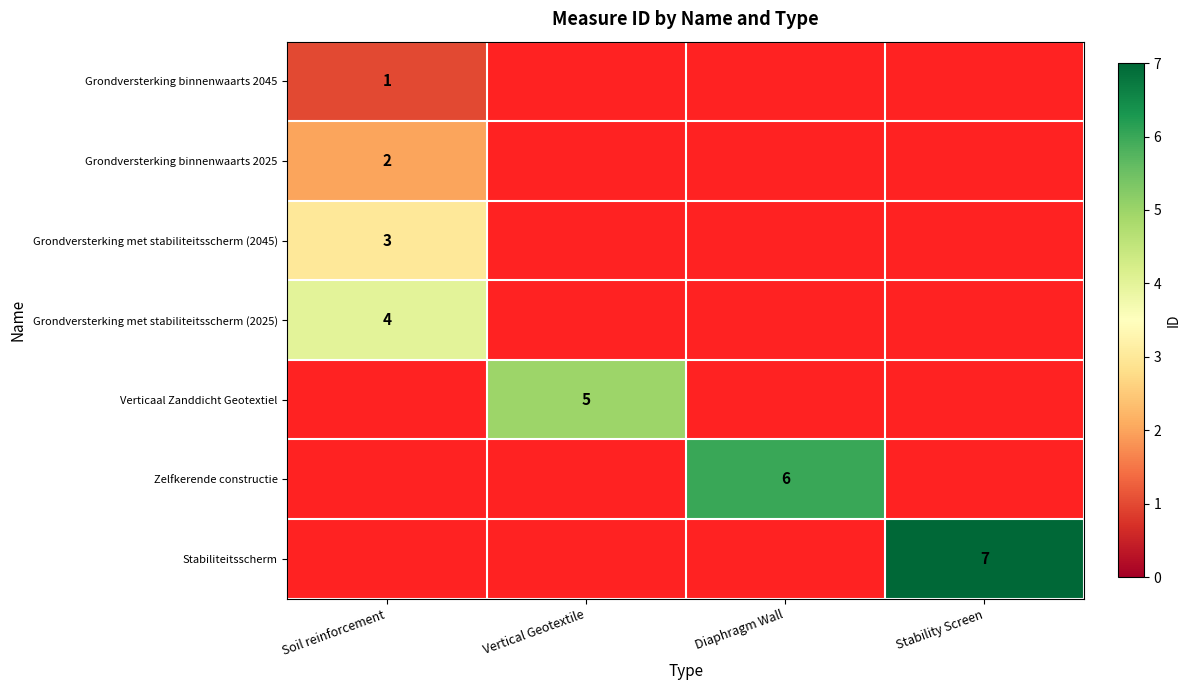

How many categories are shown in the chart?

4